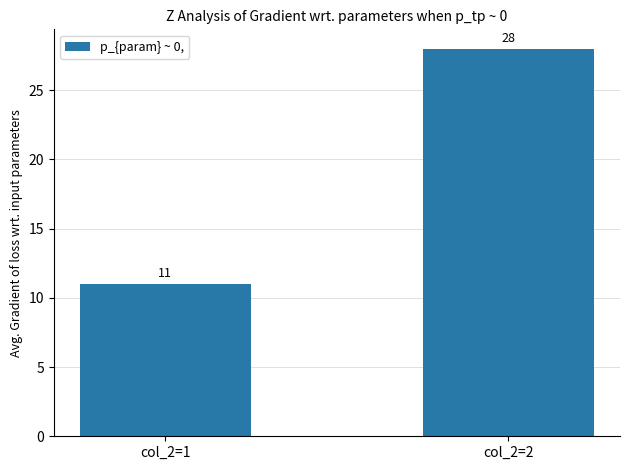

What is the difference between the values at col_2=2 and col_2=1?

17